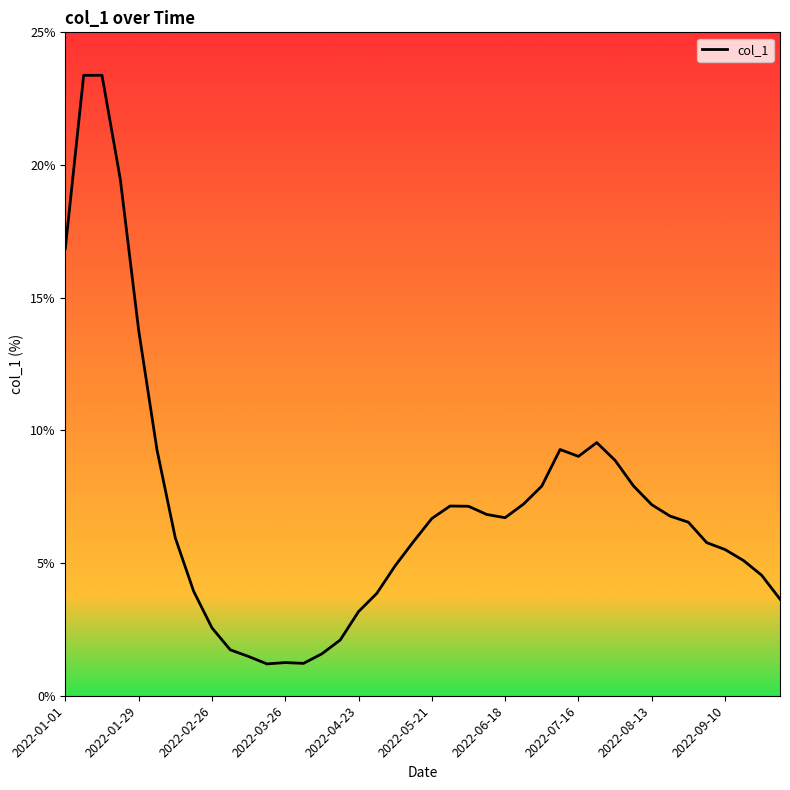

Is this an area chart (filled region under the line)?

No